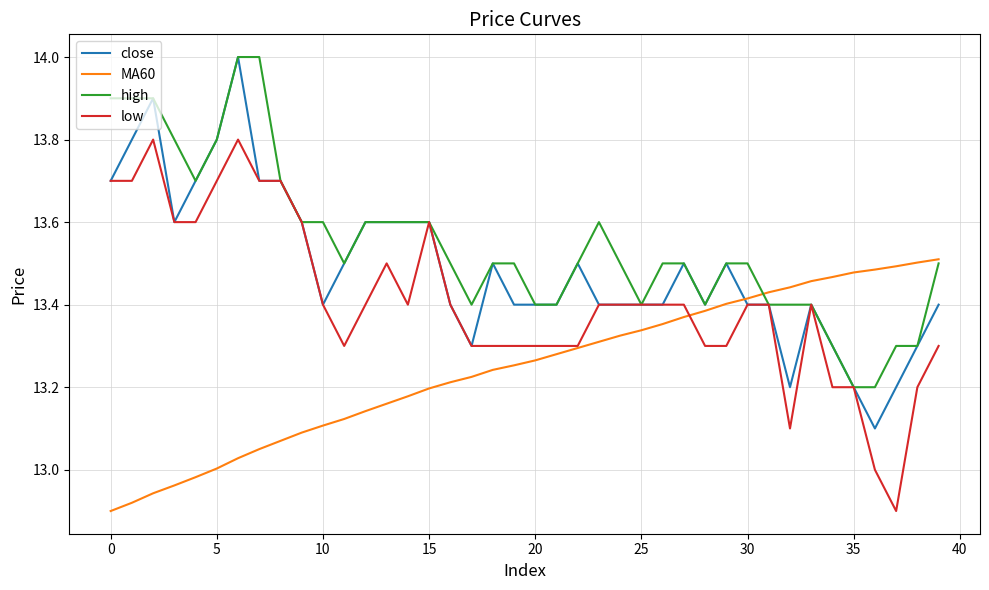

List the series in order of their overall mean, lowest first.

MA60, low, close, high